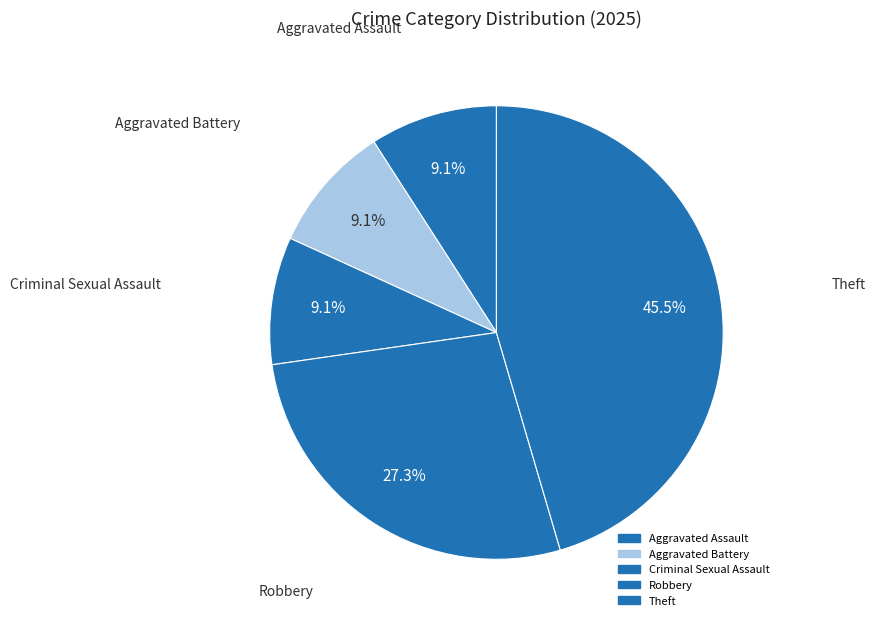

How many slices are in this pie chart?

5